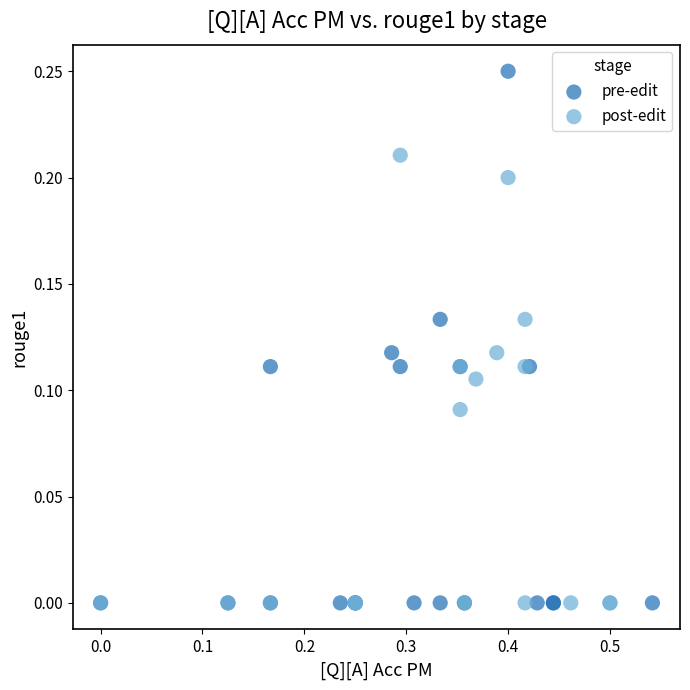

Which series contains the highest Y value?

pre-edit